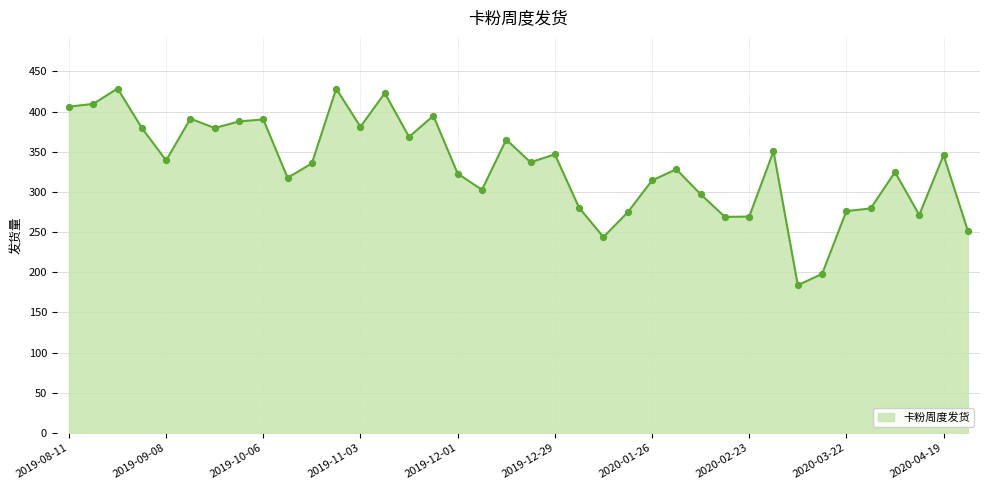

What is the minimum value shown in the chart?

183.9